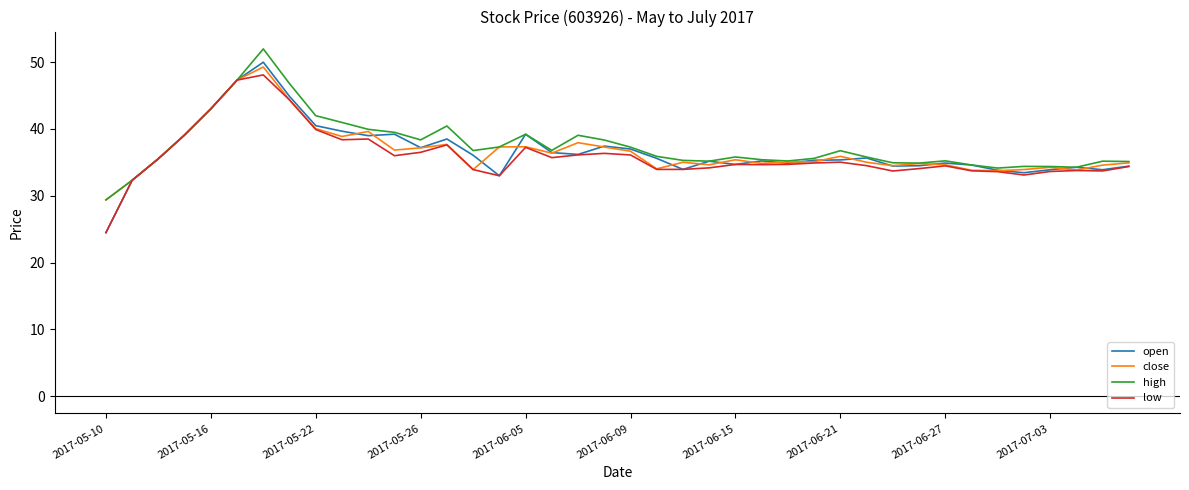

How many lines are shown in the chart?

4